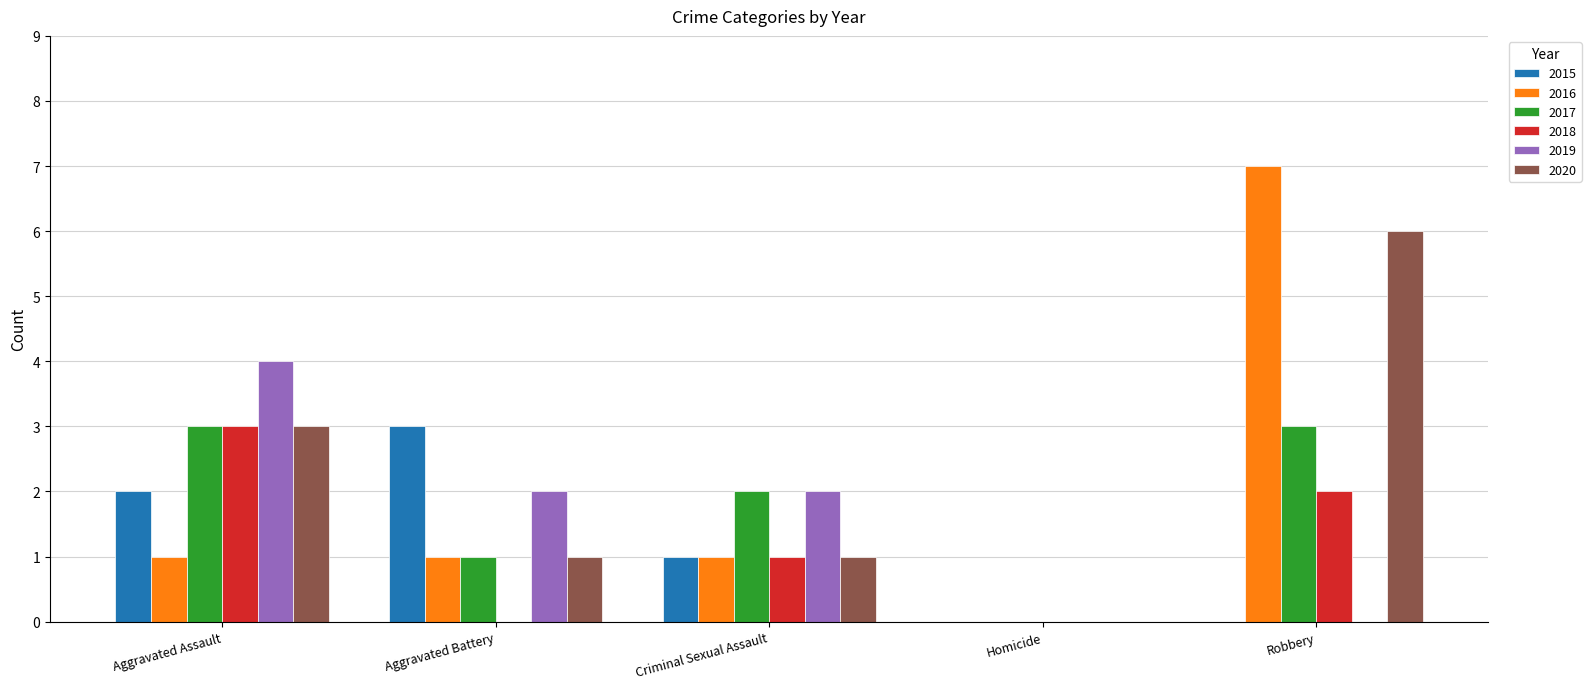

True or false: 2019 has a value of 0 at Robbery.

True